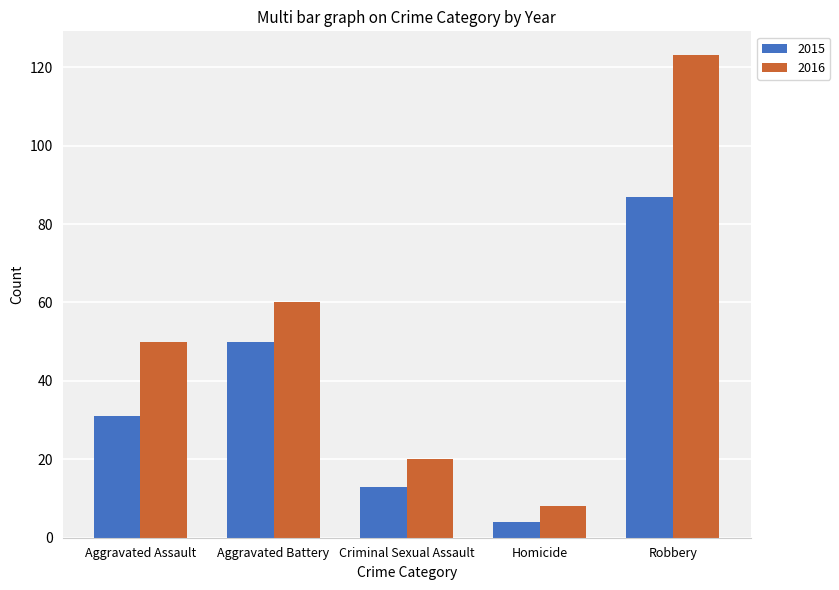

What is the label of the 3rd bar from the left?

Criminal Sexual Assault